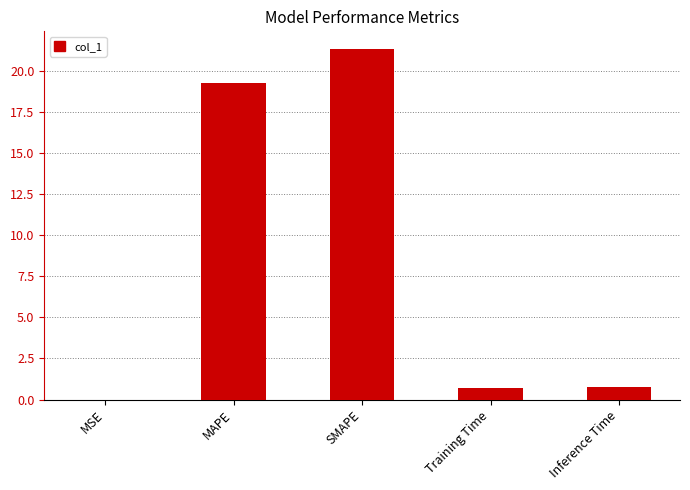

What is the change in value from MAPE to SMAPE?

+2.1